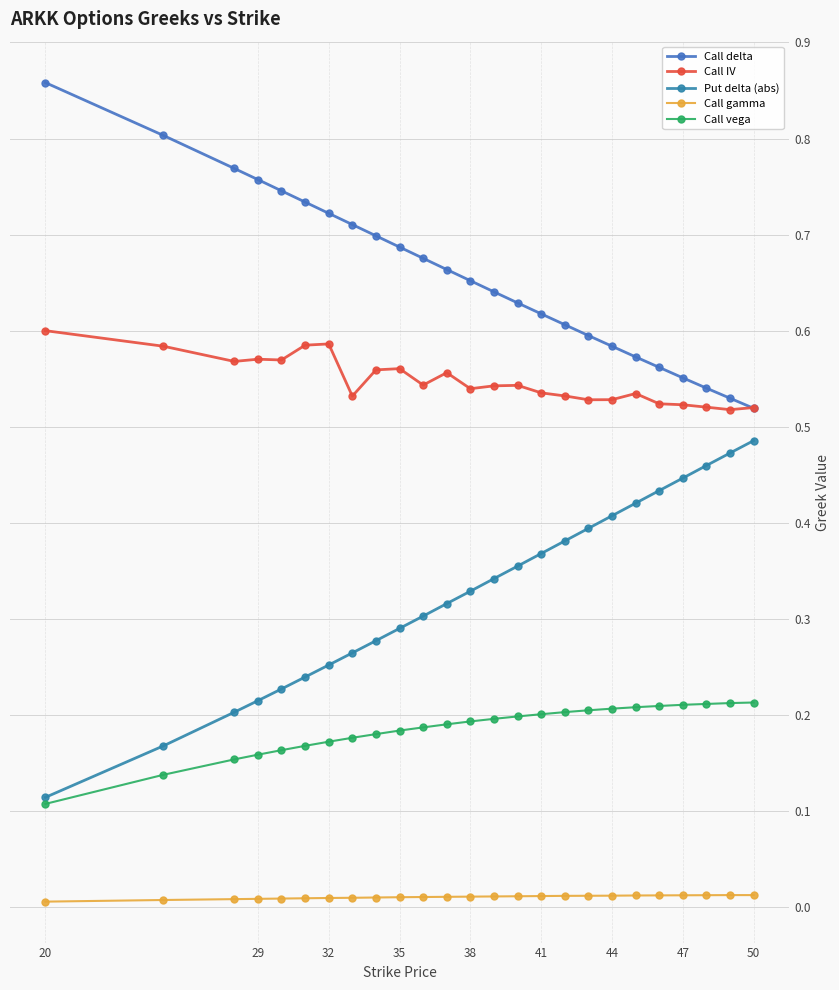

Which label corresponds to the smallest value in the chart?

20